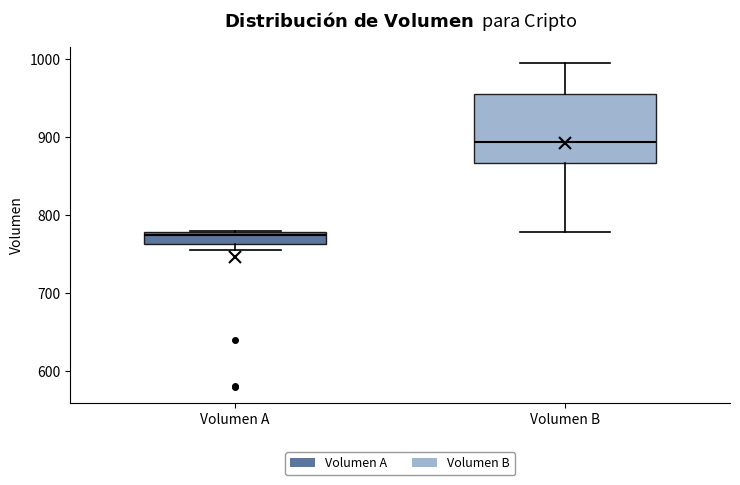

Reading left to right, read every box against the y-axis: the position of its median line, the range the box covers, and the ends of its whiskers. The values are not printed on the chart, so give them approximately, as read against the axis.

Volumen A: median 770, box 760 to 780, whiskers 750 to 780
Volumen B: median 890, box 870 to 960, whiskers 780 to 1000